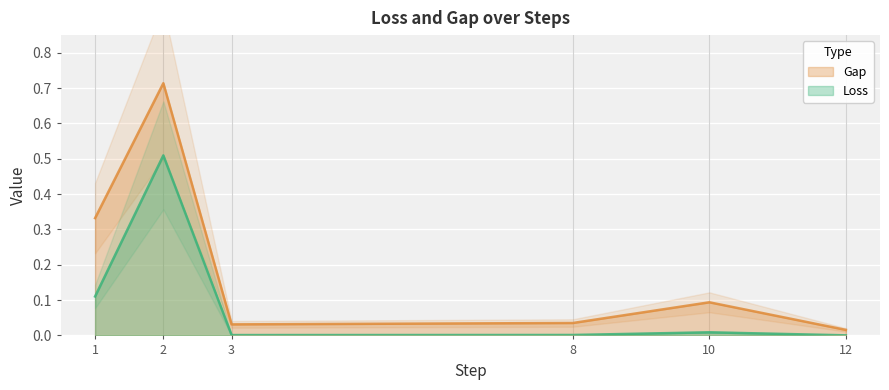

What is the difference between the highest and lowest values at 1?

0.2